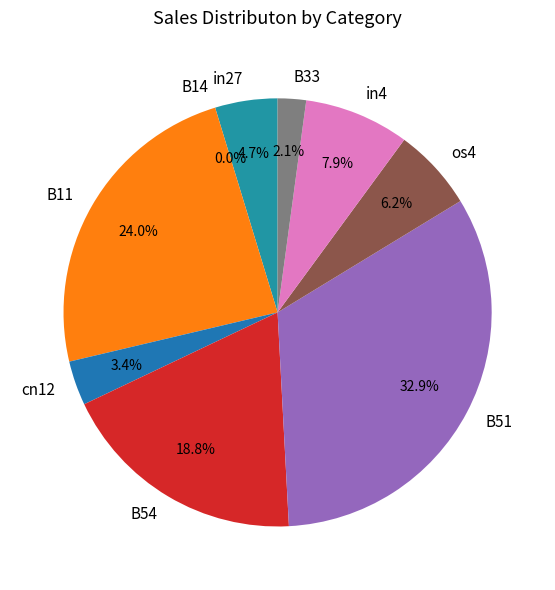

How many slices are in this pie chart?

9